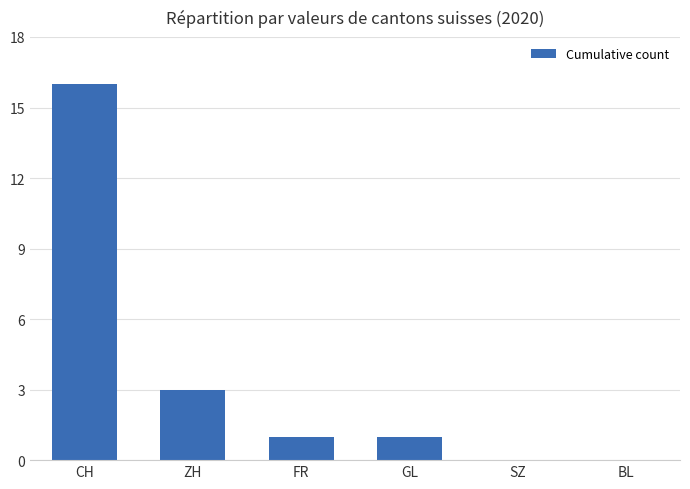

The chart shows a value of -8 at SZ. True or false?

False